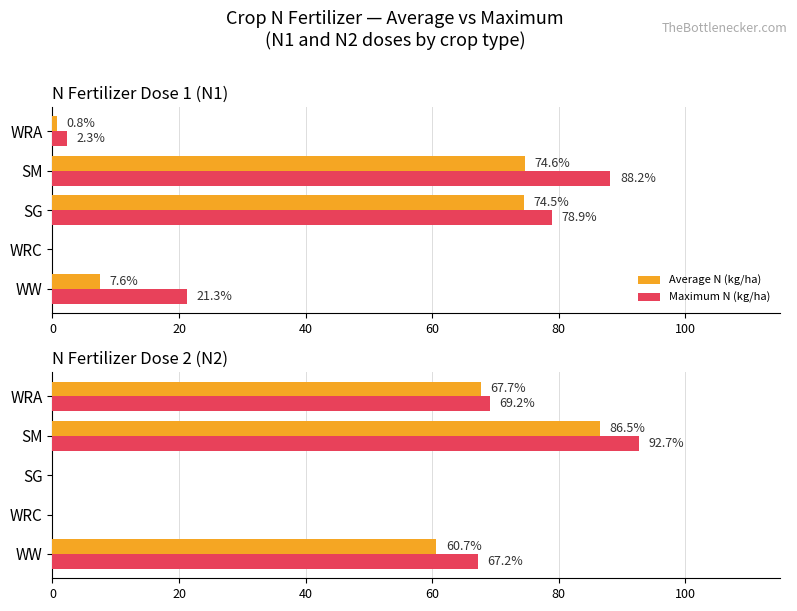

Rank the series by their maximum value, from lowest to highest.

Average N (kg/ha), Maximum N (kg/ha)